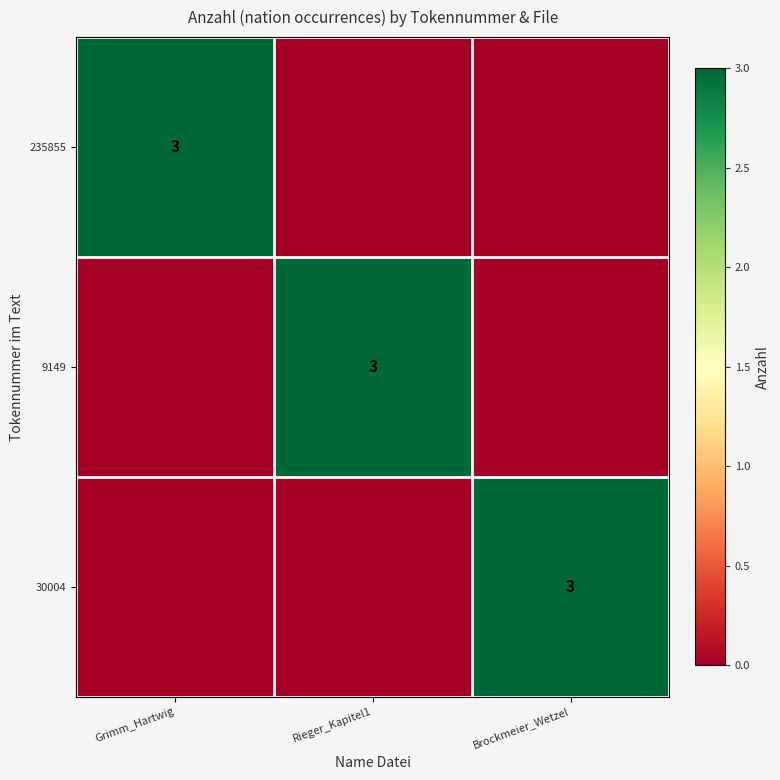

The value of 235855 at Grimm_Hartwig is 3. True or false?

True